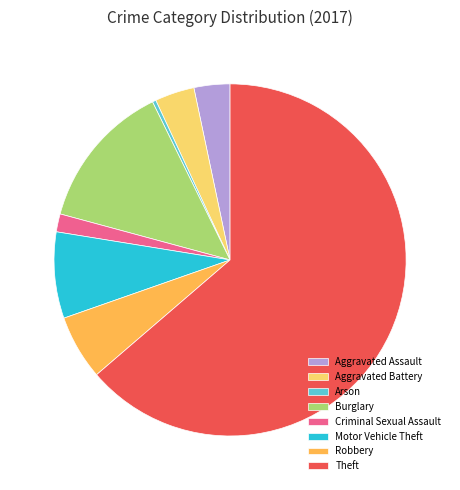

Count the number of slices in the pie.

8